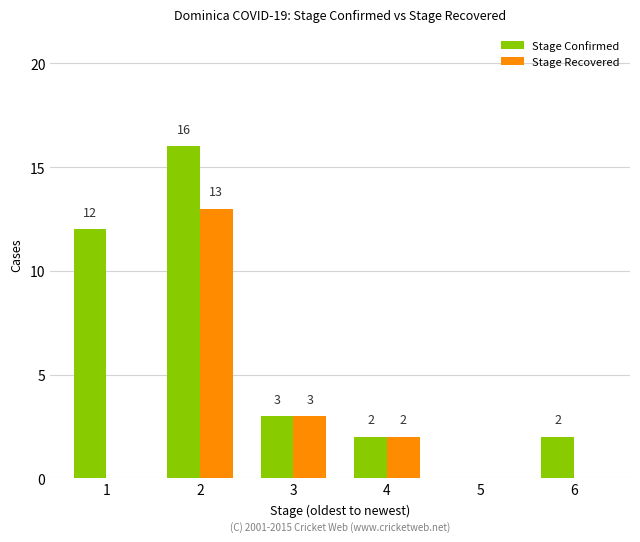

How many distinct data groups are displayed?

2